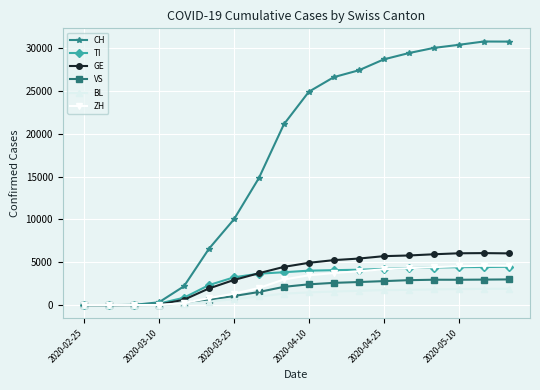

True or false: CH has more than 1 points higher than both neighbors.

False